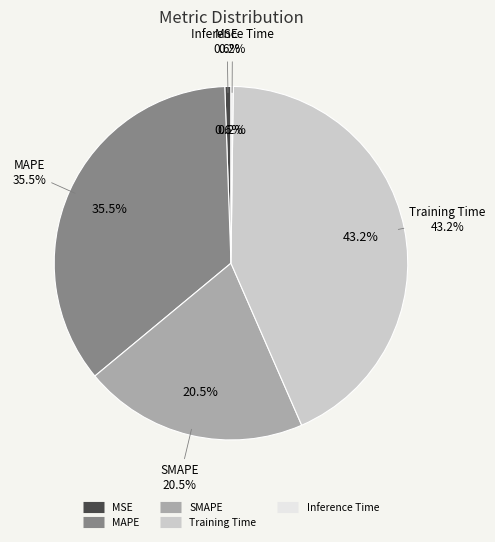

To the nearest percent, what is the difference between the Inference Time and SMAPE slice percentages?

20%